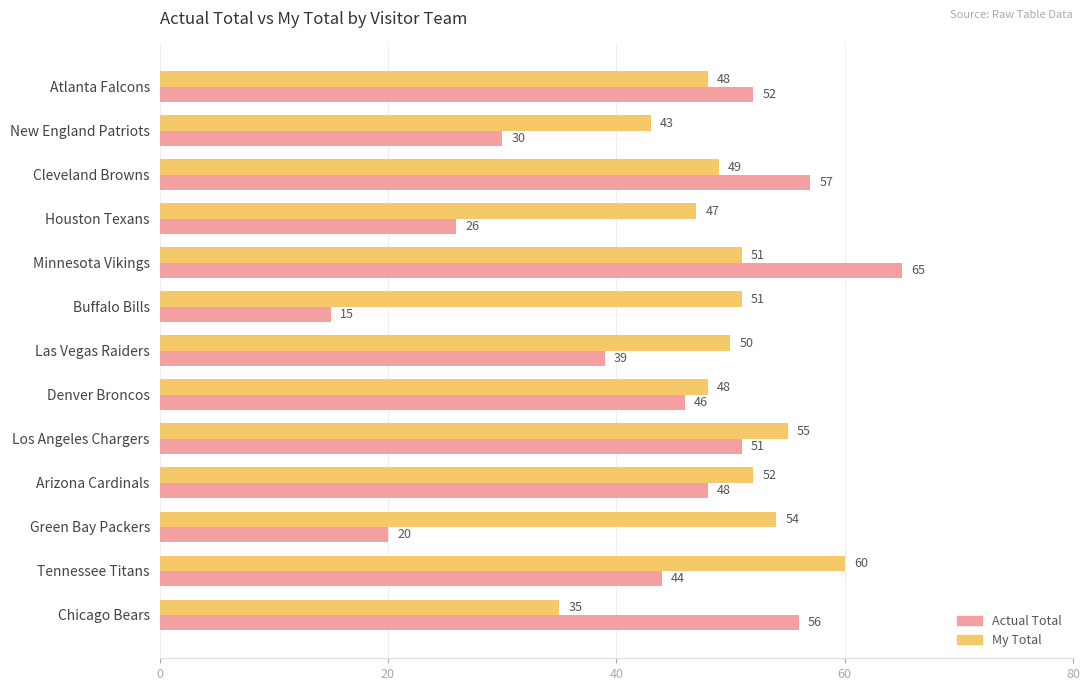

Which label corresponds to the smallest value in the chart?

Buffalo Bills